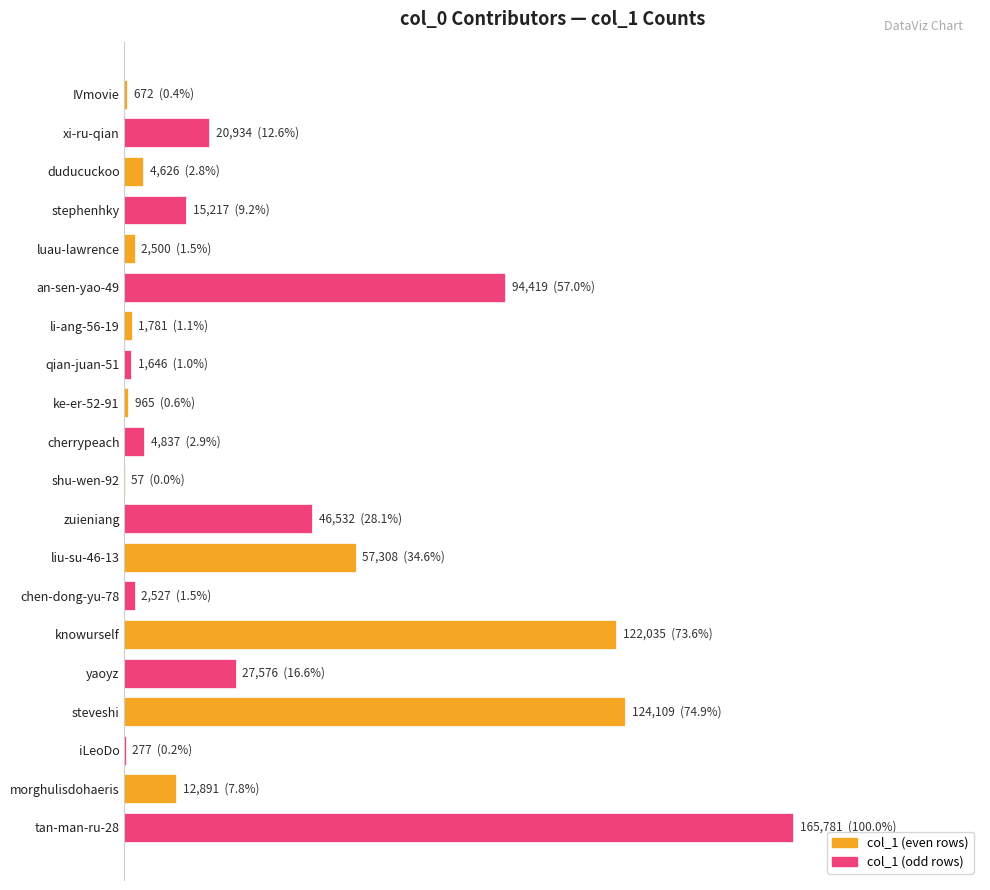

Which label corresponds to the smallest value in the chart?

shu-wen-92